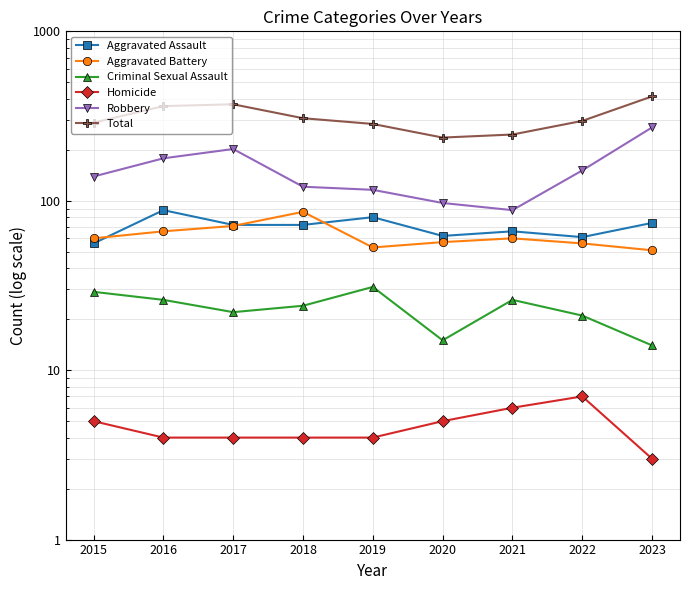

What is the difference between the maximum and minimum values in the Criminal Sexual Assault series?

17